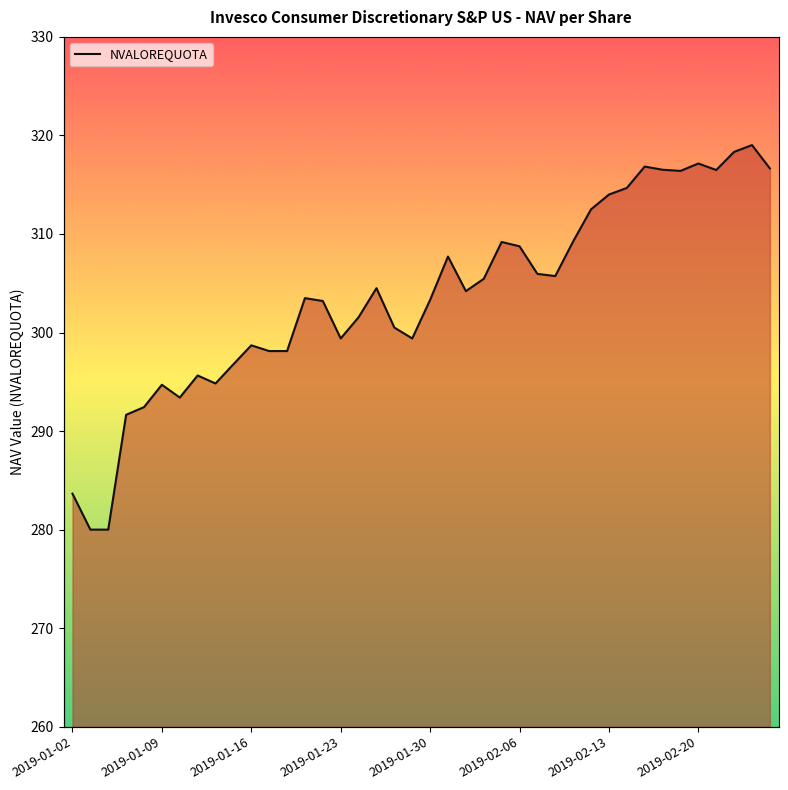

Reading left to right, what are all the values shown in this chart?

2019-01-02=283.6	2019-01-03=280.0	2019-01-04=280.0	2019-01-07=291.6	2019-01-08=292.4	2019-01-09=294.7	2019-01-10=293.4	2019-01-11=295.6	2019-01-14=294.8	2019-01-15=296.8	2019-01-16=298.7	2019-01-17=298.1	2019-01-18=298.1	2019-01-21=303.5	2019-01-22=303.2	2019-01-23=299.4	2019-01-24=301.6	2019-01-25=304.5	2019-01-28=300.5	2019-01-29=299.4	2019-01-30=303.3	2019-01-31=307.7	2019-02-01=304.2	2019-02-04=305.4	2019-02-05=309.2	2019-02-06=308.8	2019-02-07=305.9	2019-02-08=305.7	2019-02-11=309.2	2019-02-12=312.5	2019-02-13=314.0	2019-02-14=314.7	2019-02-15=316.8	2019-02-18=316.5	2019-02-19=316.4	2019-02-20=317.1	2019-02-21=316.5	2019-02-22=318.3	2019-02-25=319.0	2019-02-26=316.6